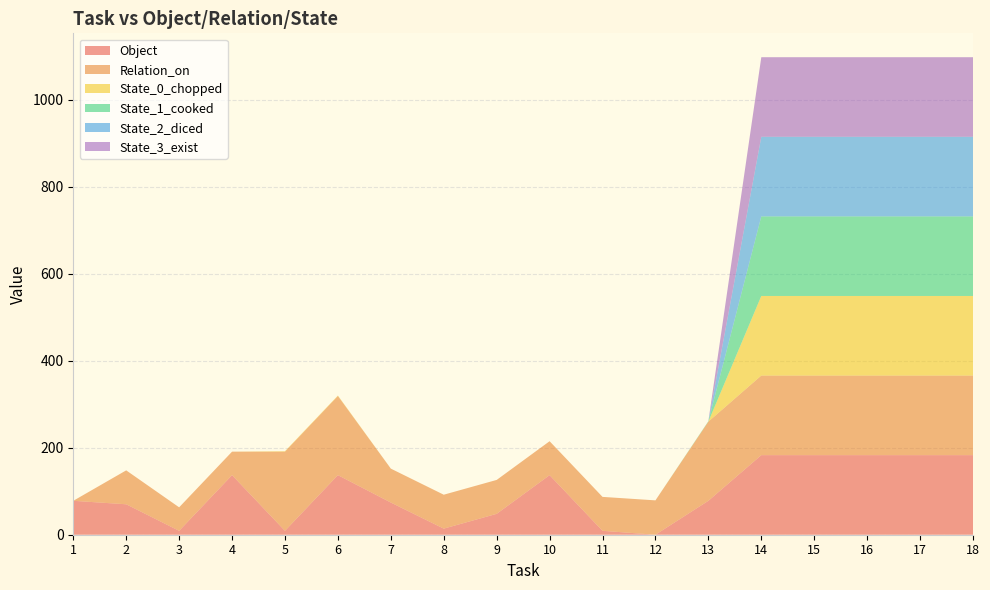

Reading left to right, transcribe all the data shown in this chart.

Object: 78	70	9	137	9	137	74	14	48	137	9	0	78	183	183	183	183	183
Relation_on: 0	78	54	54	182	182	78	78	78	78	78	79	182	183	183	183	183	183
State_0_chopped: 0	0	0	0	1	1	0	0	0	0	0	0	0	183	183	183	183	183
State_1_cooked: 0	0	0	0	0	0	0	0	0	0	0	0	1	183	183	183	183	183
State_2_diced: 0	0	0	0	0	0	0	0	0	0	0	0	0	183	183	183	183	183
State_3_exist: 0	0	0	0	0	0	0	0	0	0	0	0	0	183	183	183	183	183